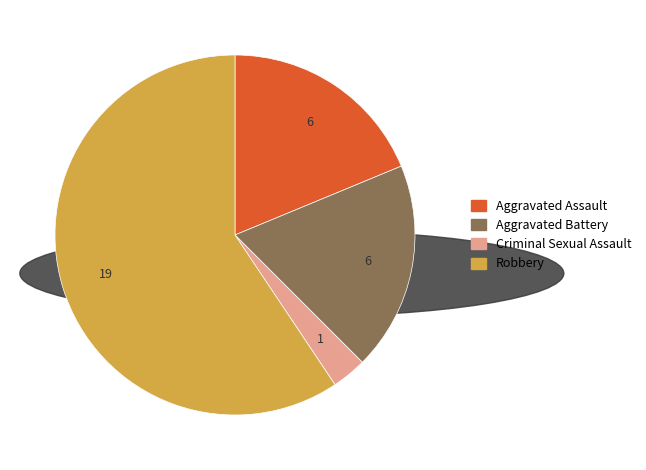

What is the largest slice in the pie chart?

Robbery